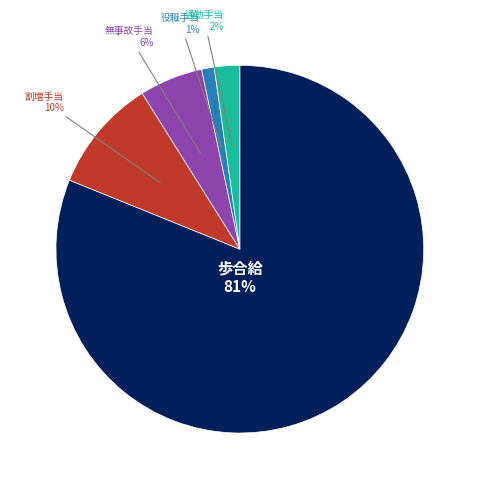

What percentage is the 割増手当 slice, to the nearest percent?

10%